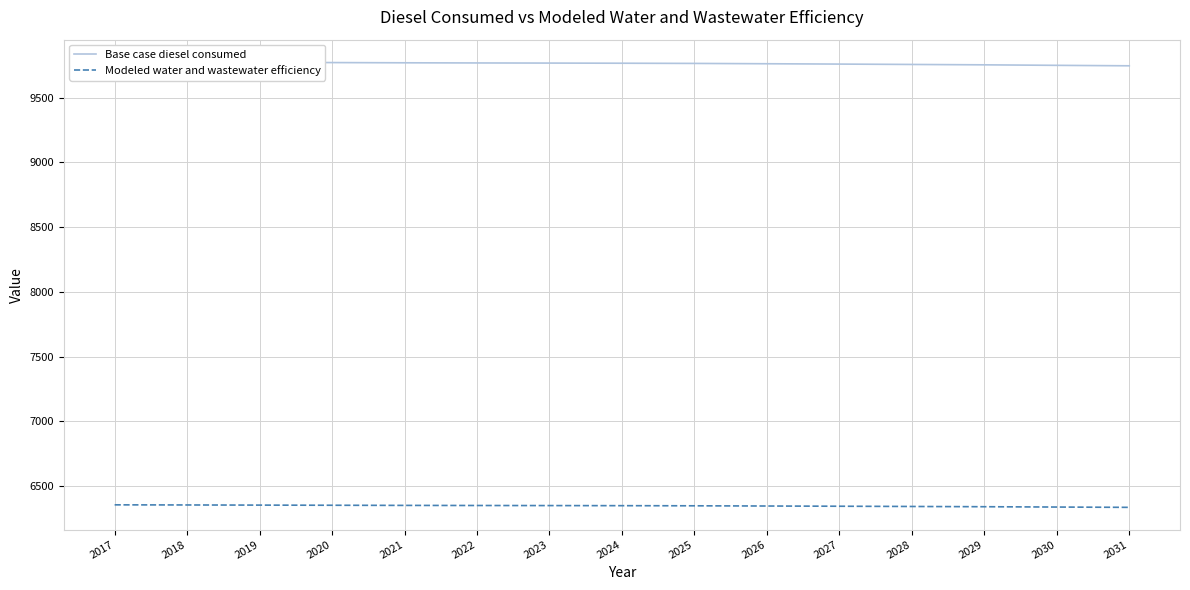

What value does the Base case diesel consumed series have at 2025?

9764.7